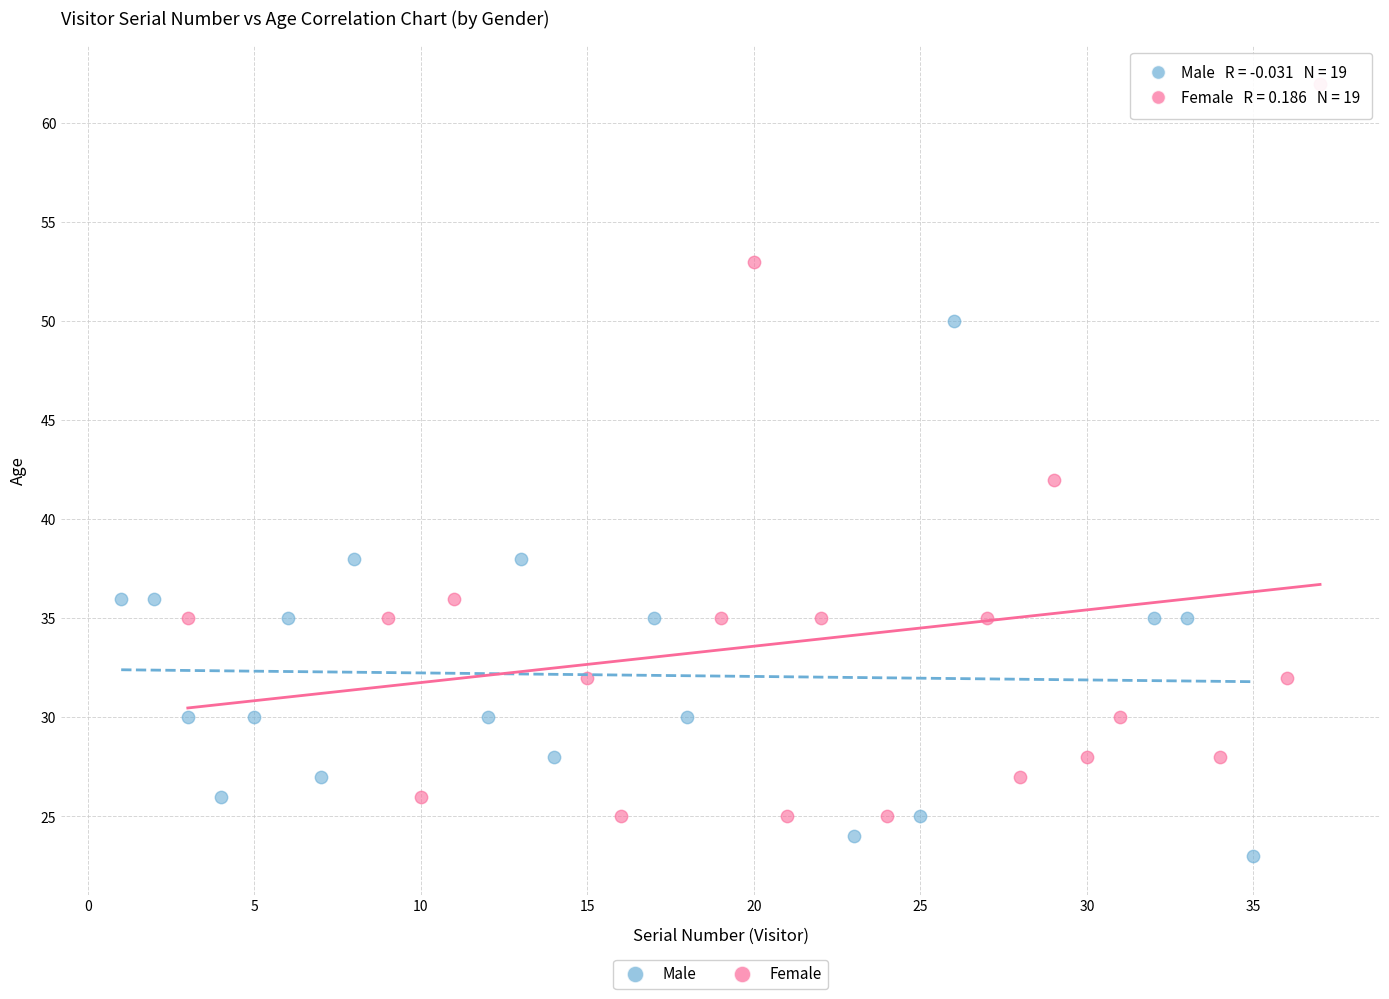

Which series contains the lowest Y value?

Male